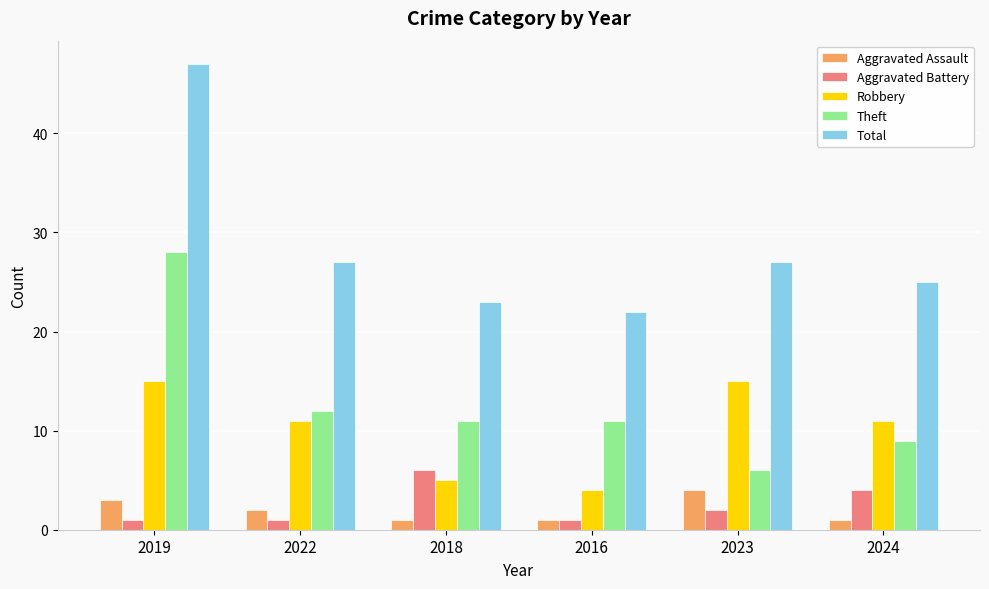

Which series has the largest total across all categories?

Total